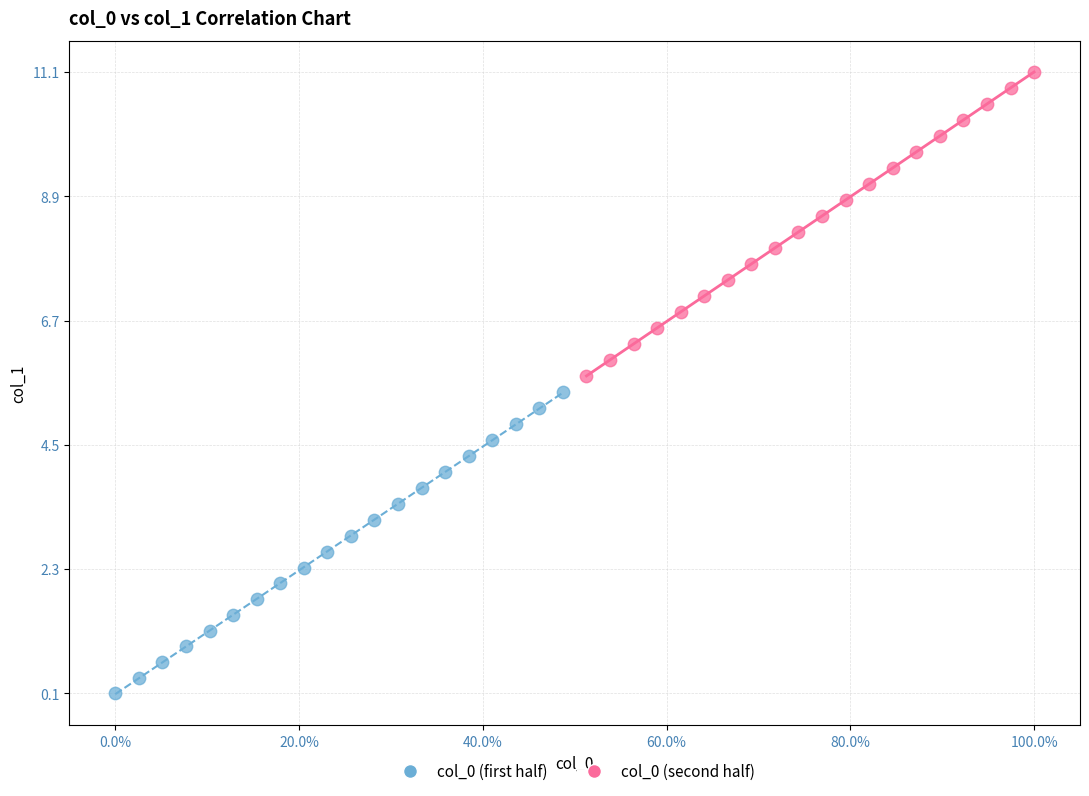

What are all the series names shown in the legend?

col_0 (first half), col_0 (second half)